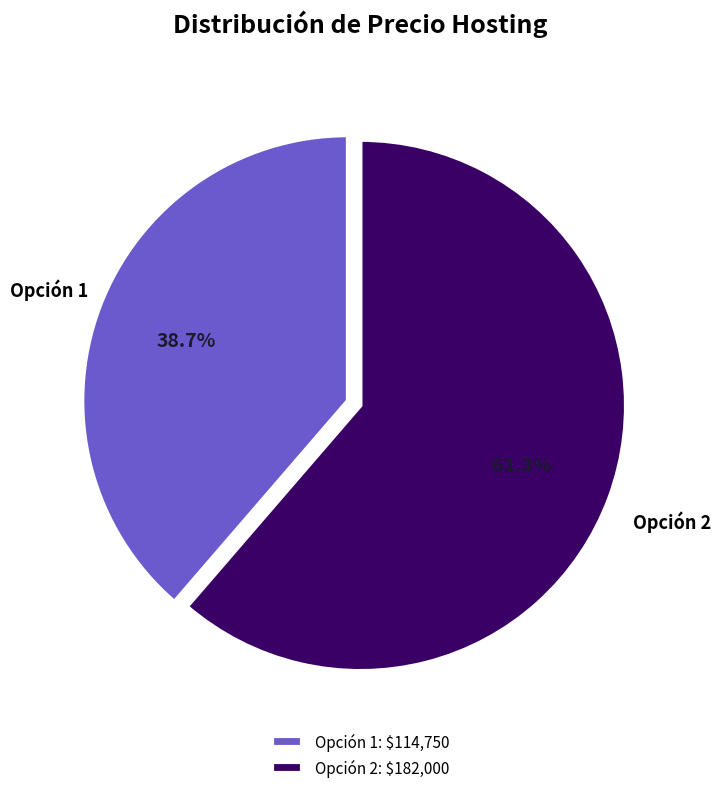

Does Opción 1 represent more than half of the total?

No